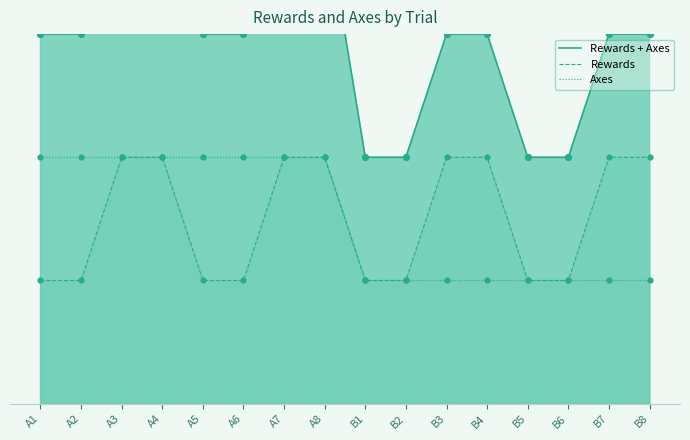

At which category is the sum across all series the highest?

A3